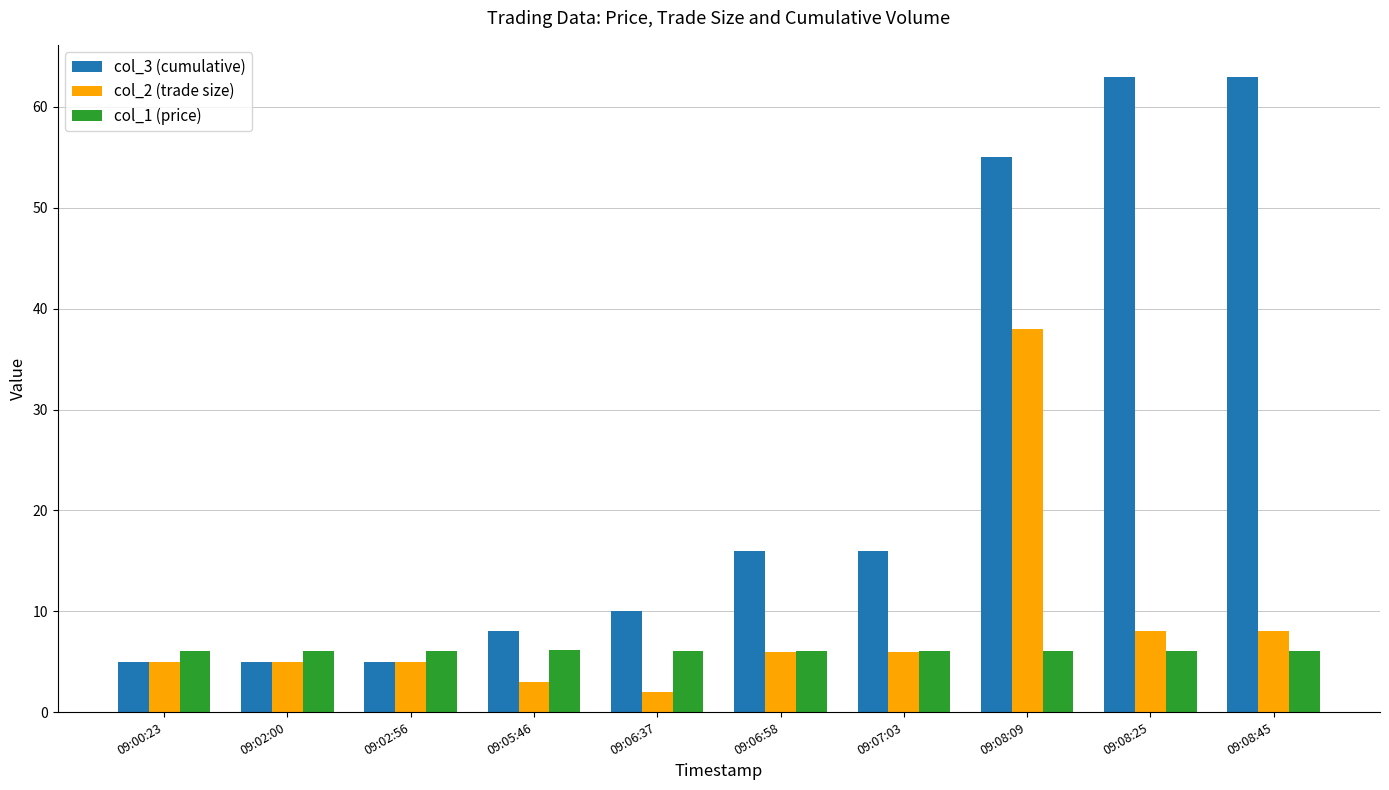

Which series changed the most between 09:02:56 and 09:08:45?

col_3 (cumulative)